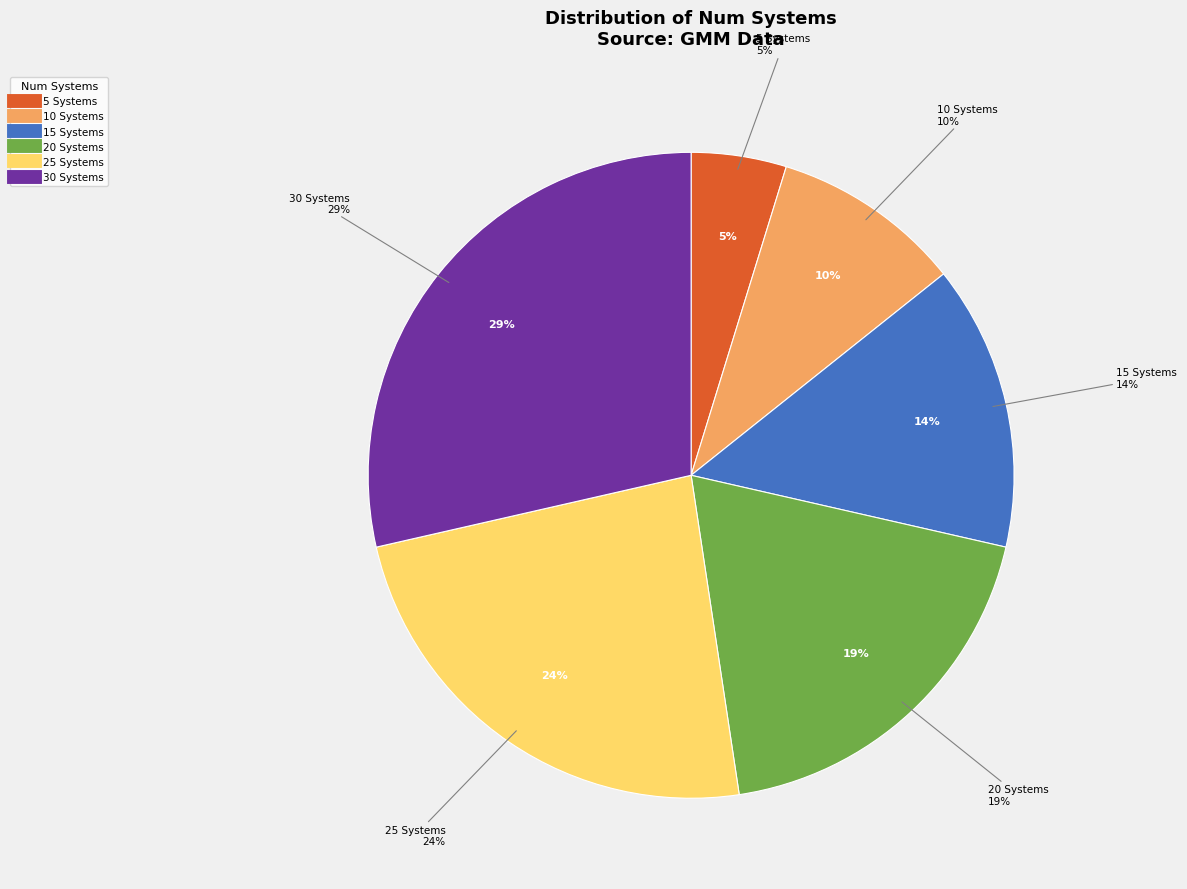

The 25 Systems slice represents 24% of the pie. True or false?

True